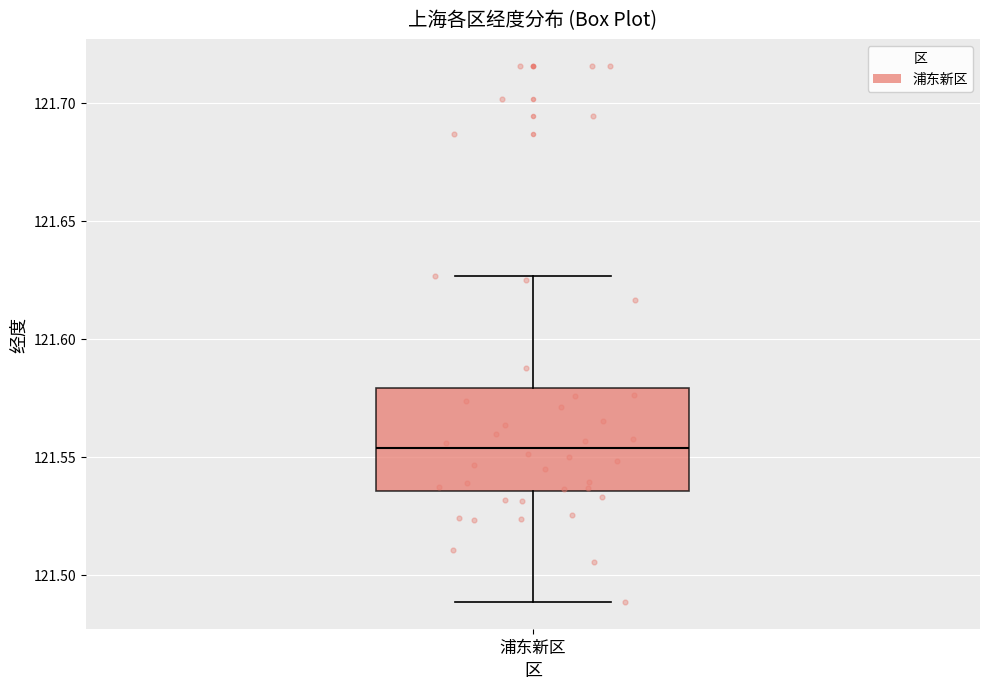

Where is the upper edge of the box for 浦东新区 on the y-axis? The values are not printed on the chart, so give them approximately, as read against the axis.

121.580